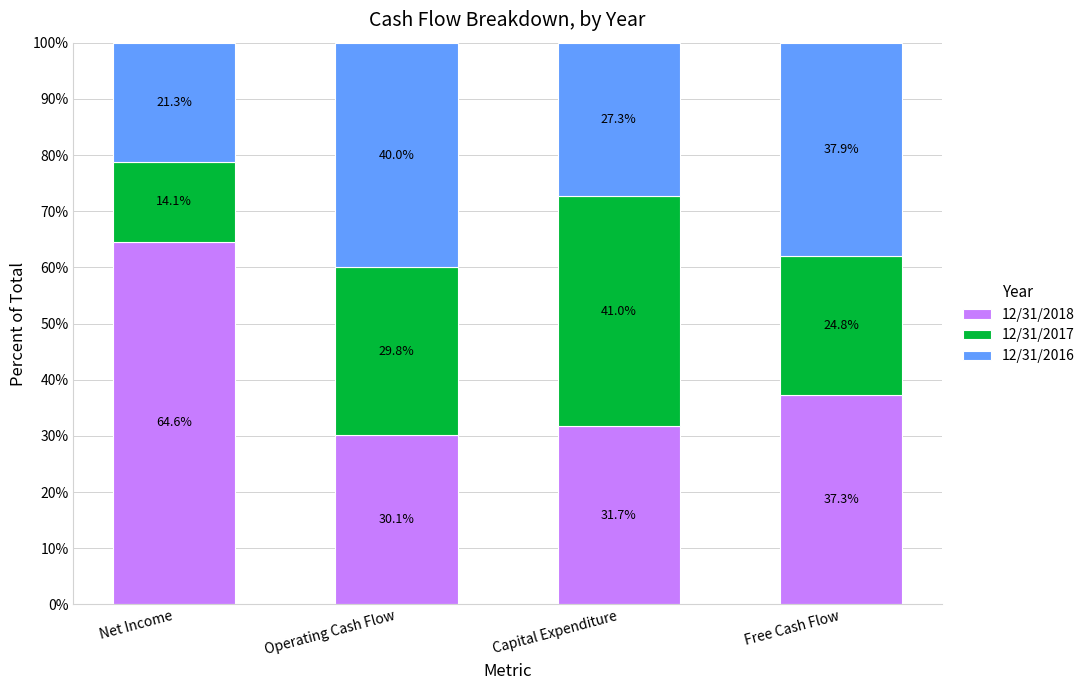

Rank the categories by 12/31/2018 value from lowest to highest.

Operating Cash Flow, Capital Expenditure, Free Cash Flow, Net Income